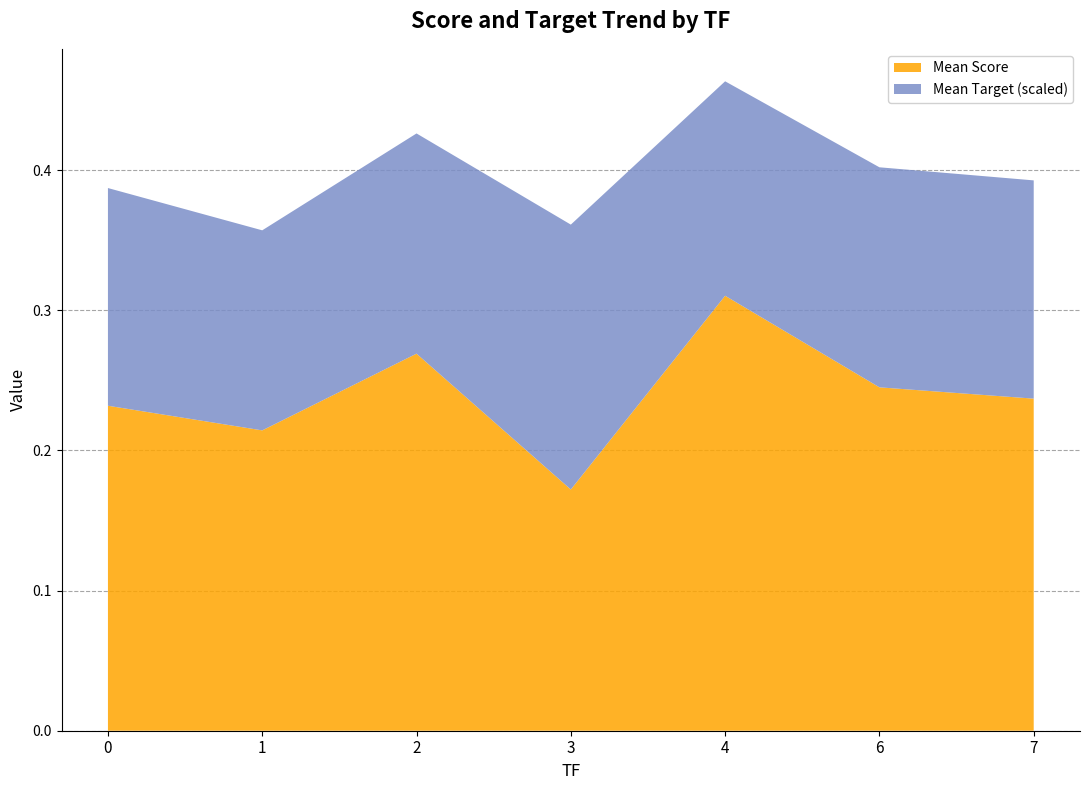

The value of Mean Score at 7 is 0.1. True or false?

False